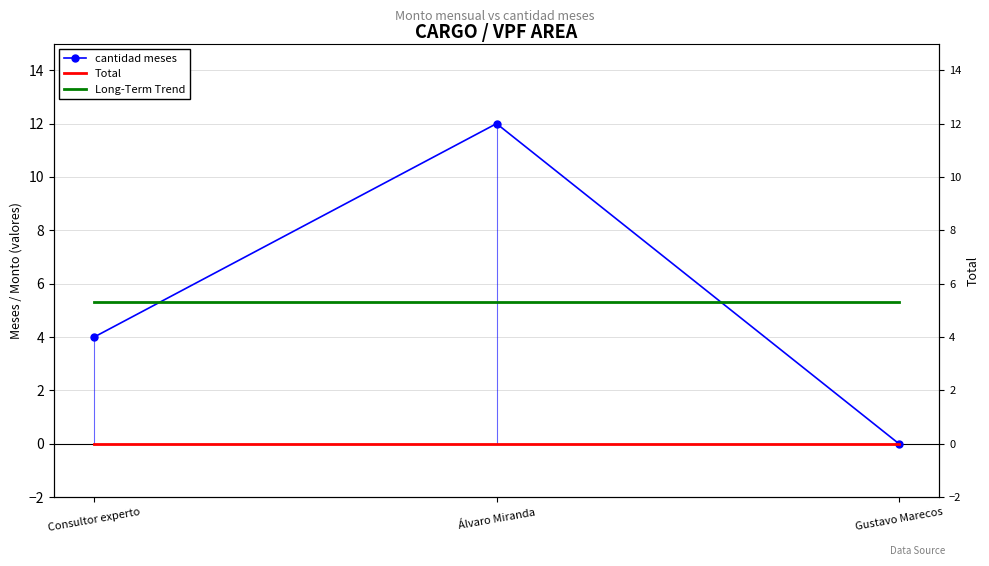

How many lines are shown in the chart?

3